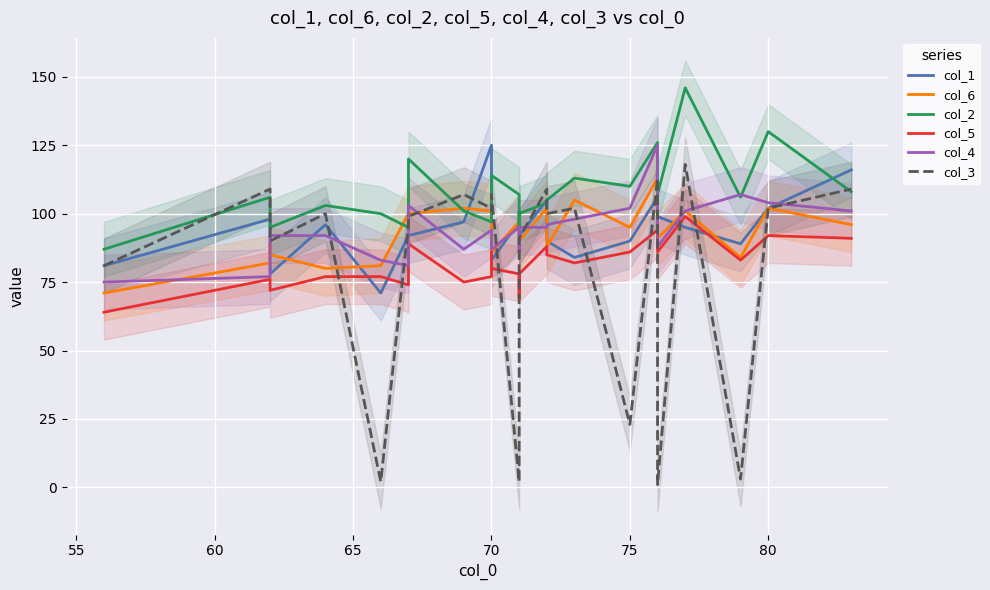

What is the difference between the maximum and minimum values in the col_4 series?

50